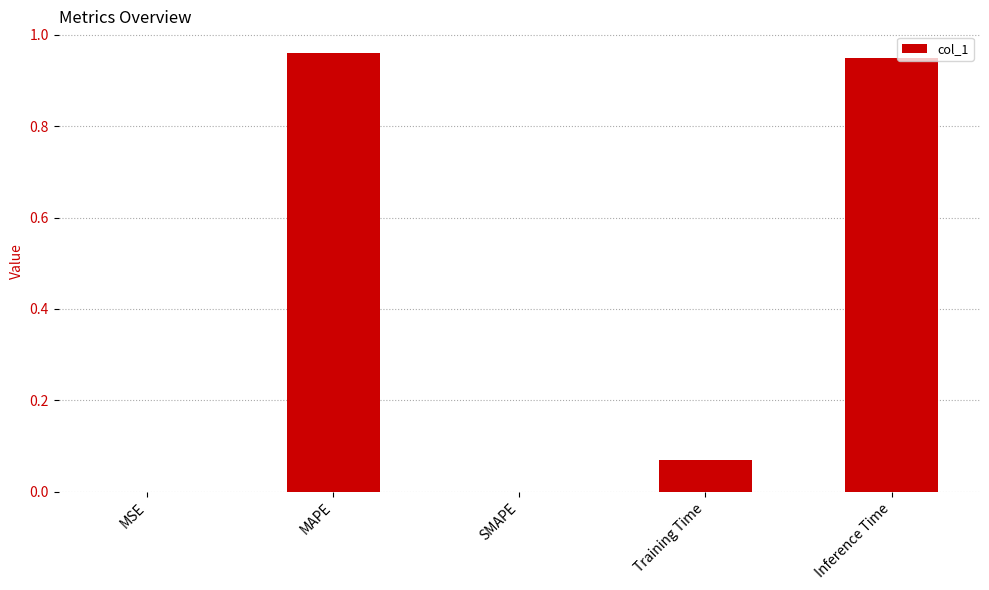

Count the number of categories in the chart.

5